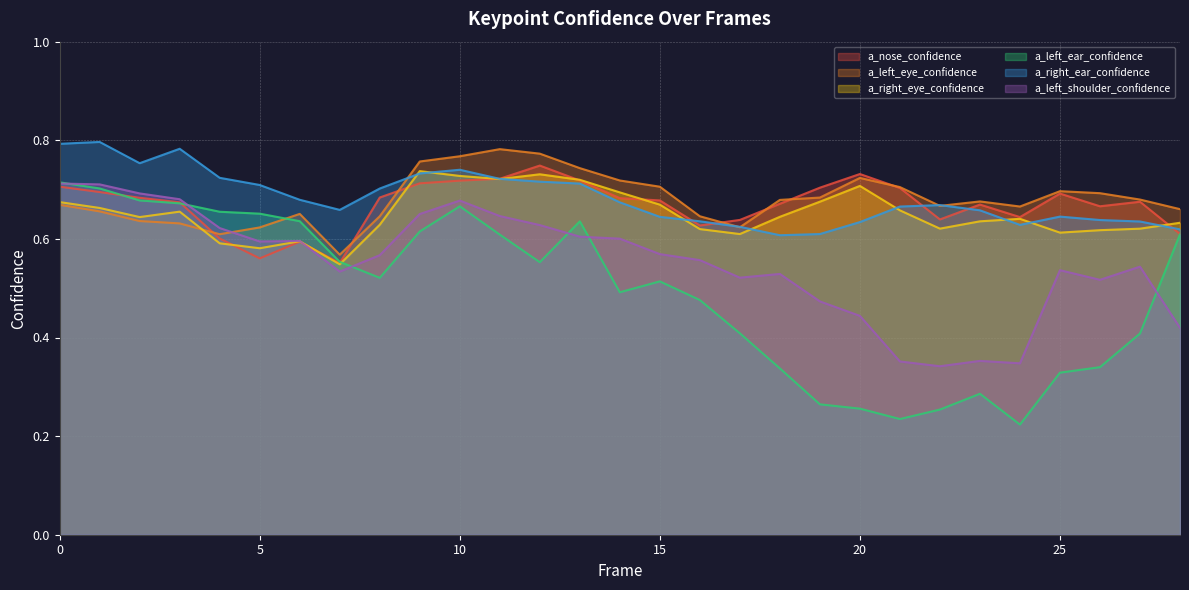

Which series changed the most between 8 and 25?

a_left_ear_confidence